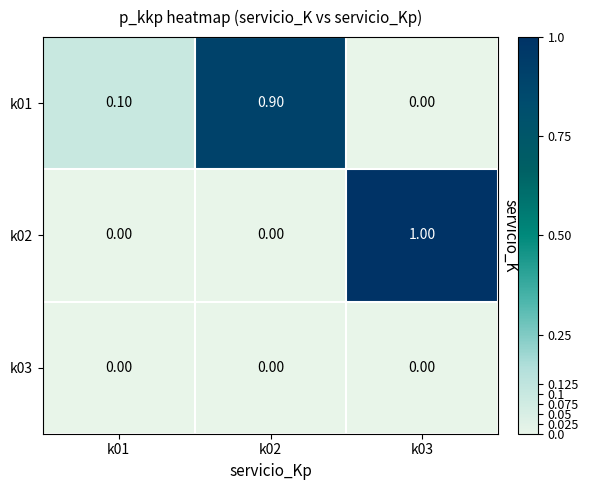

What is the average value of the k02 series?

0.3